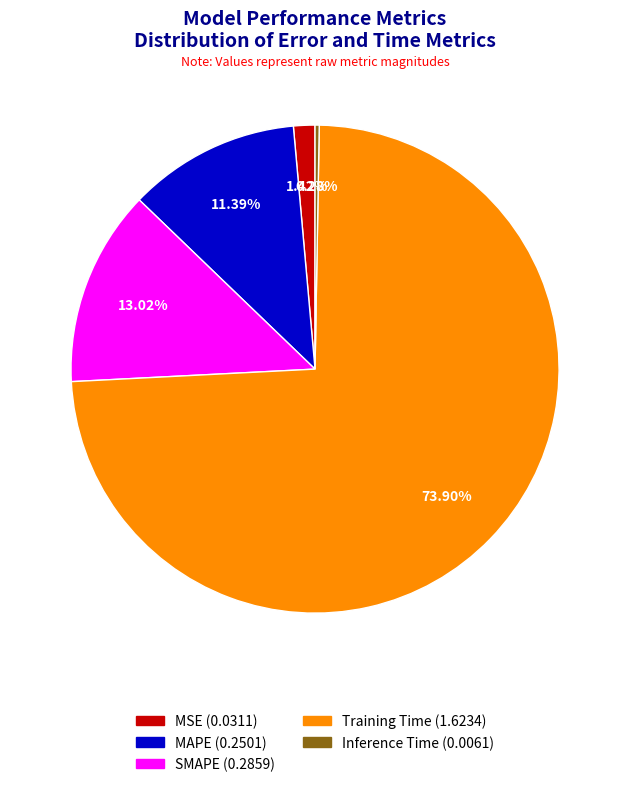

Is there a majority slice in this chart?

Yes